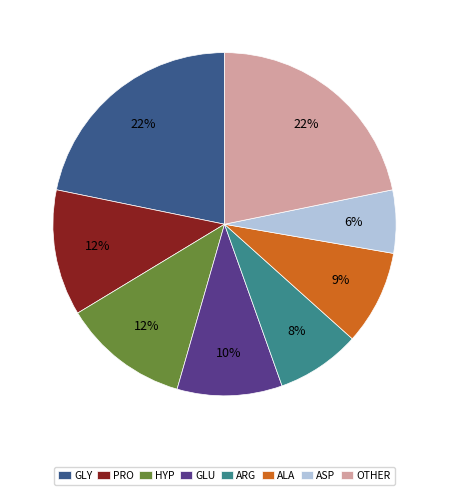

True or false: HYP accounts for 1% of the total.

False